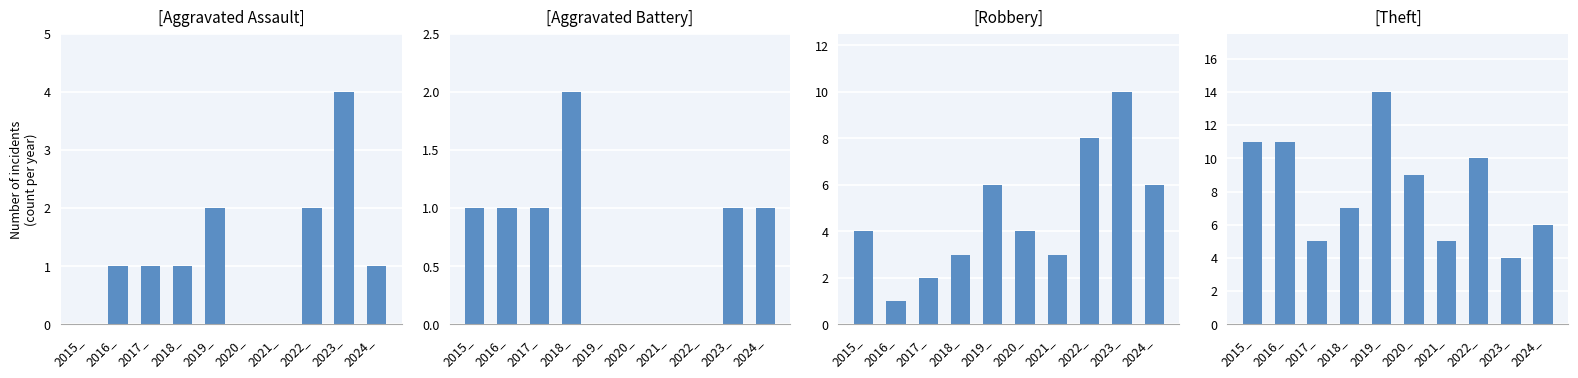

What is the difference between the maximum and second lowest values in the Aggravated Battery series?

2